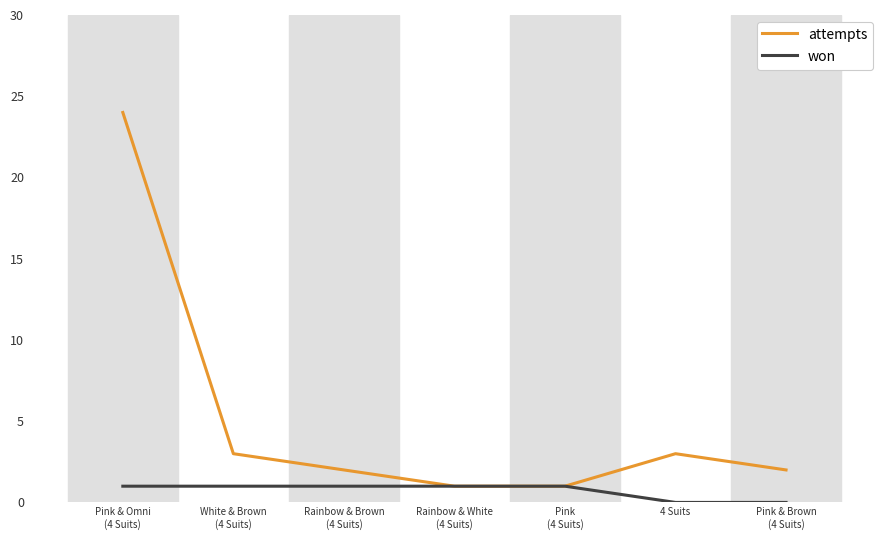

What is the maximum value shown in the chart?

24